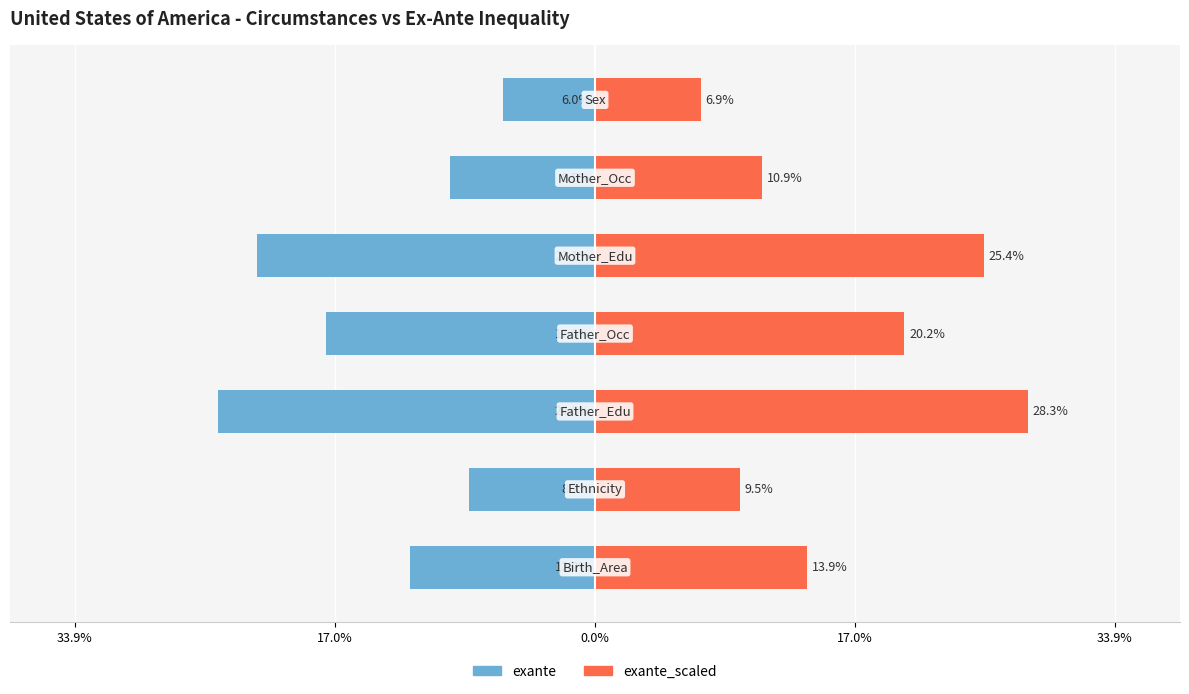

List the series in order of their peak value, lowest first.

exante, exante_scaled